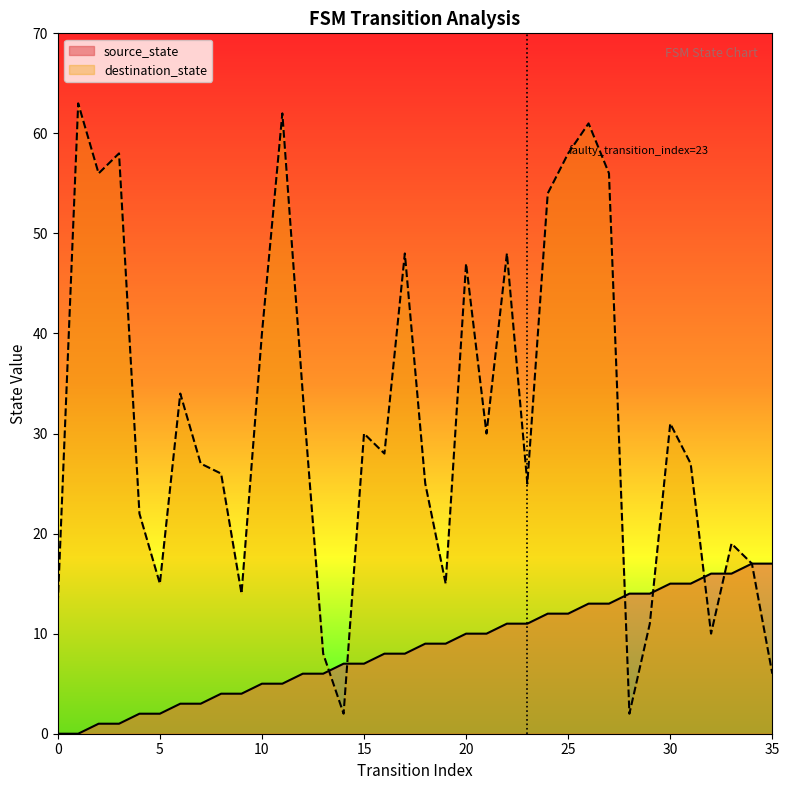

Where do destination_state and source_state first cross each other?

13 and 14